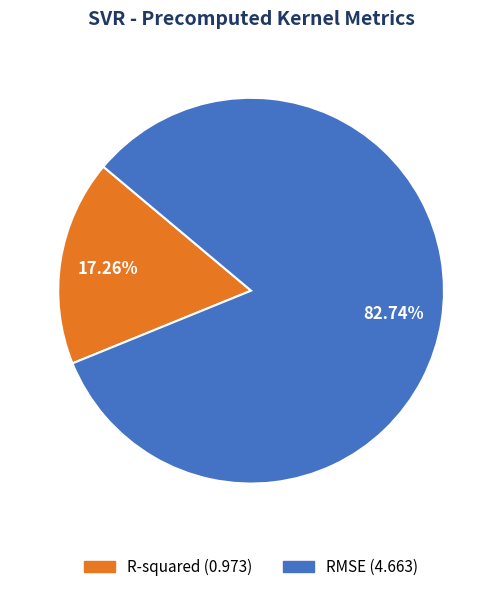

To the nearest percent, what is the average slice percentage?

50%